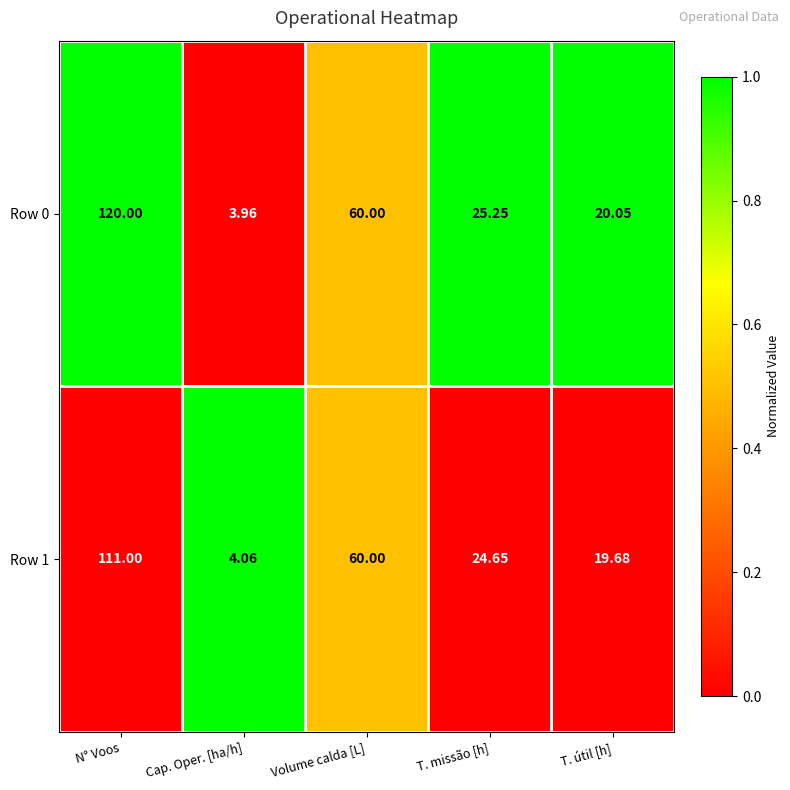

What is the total value across all series at T. útil [h]?

39.7